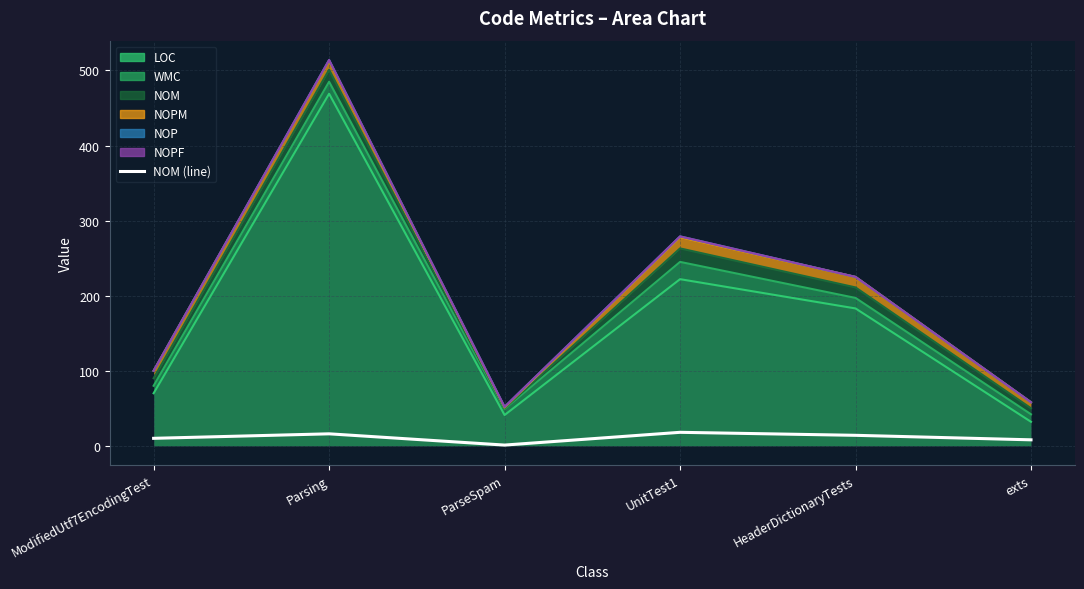

What is the difference between the second highest and second lowest values?

8